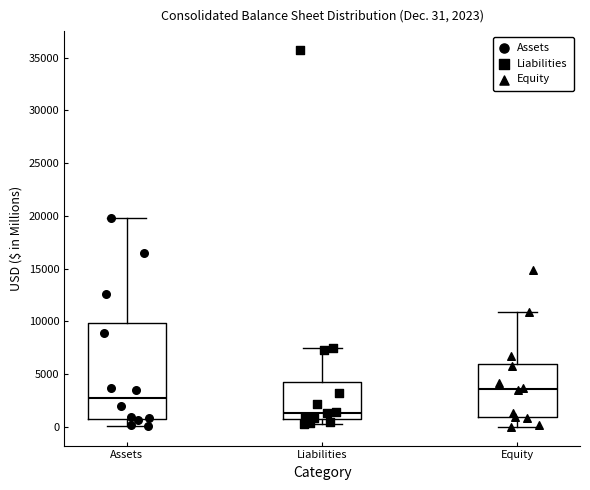

Which box has the lowest median line?

Liabilities